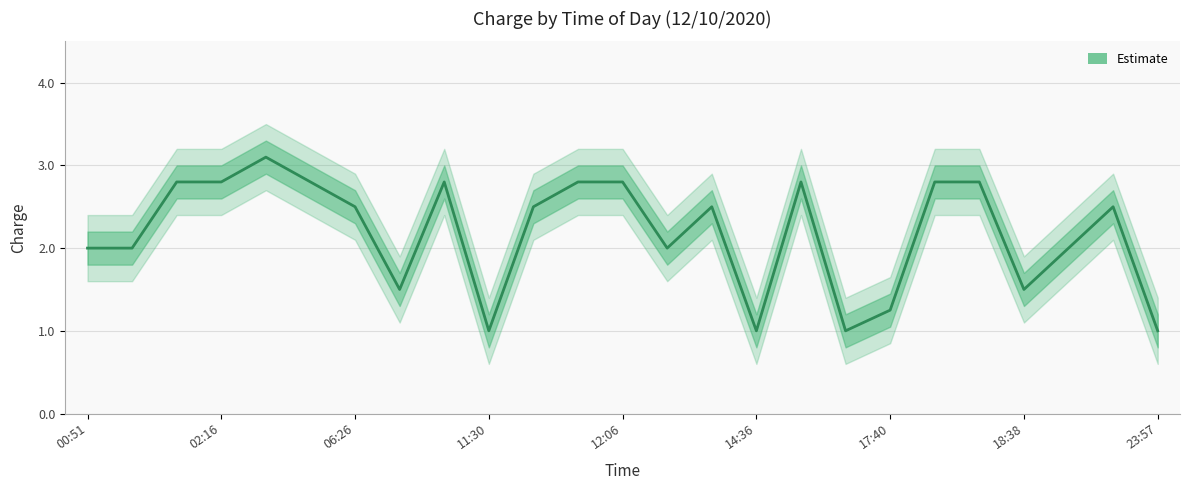

What is the ratio of the value at 23:57 to the value at 17:40?

0.8